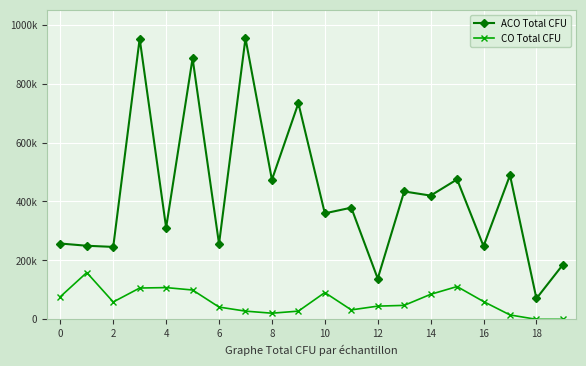

In ACO Total CFU, how many points are higher than both neighbors (excluding endpoints)?

8